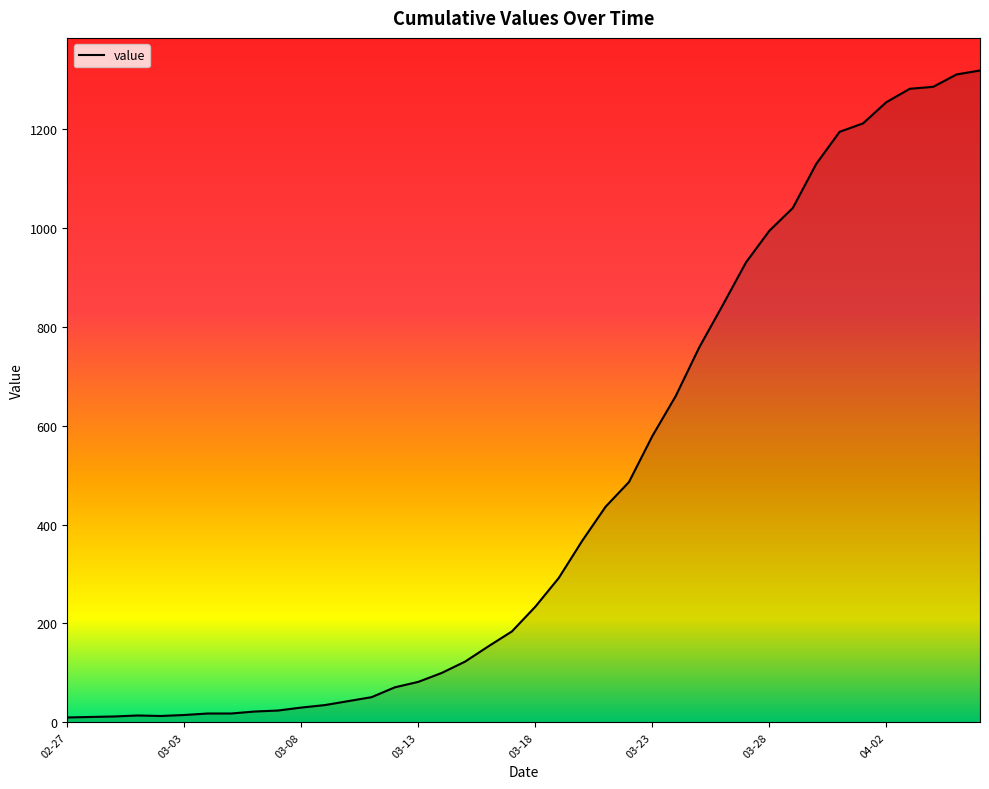

What is the maximum value shown in the chart?

1318